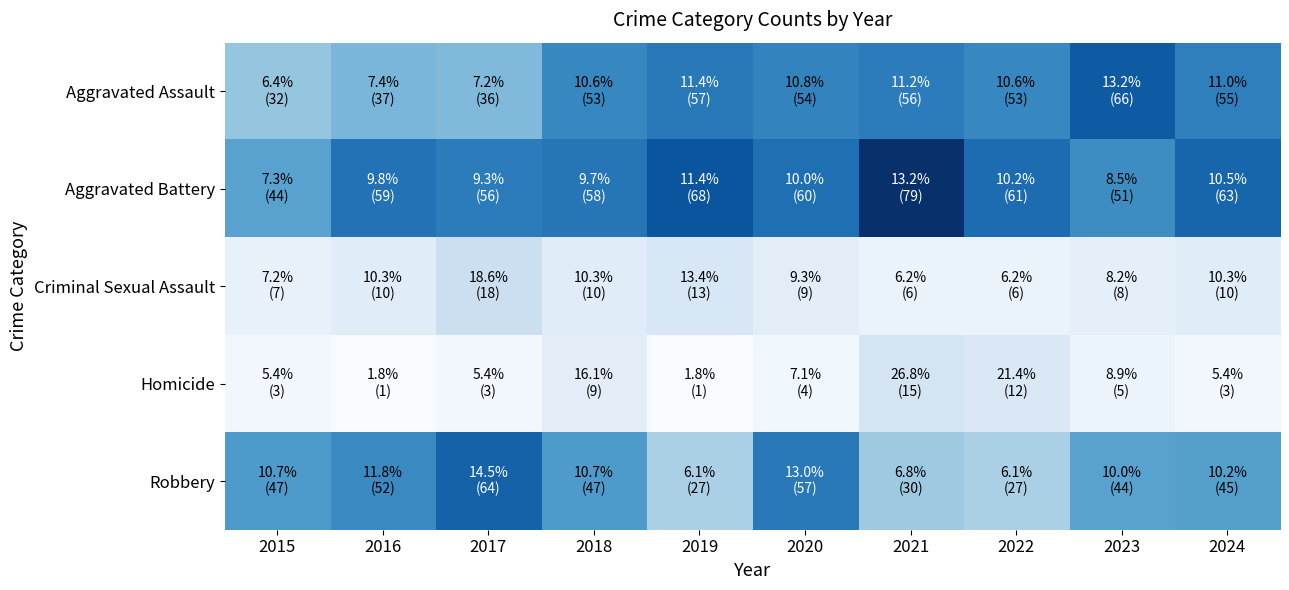

What is the total value across all series at 2016?

159